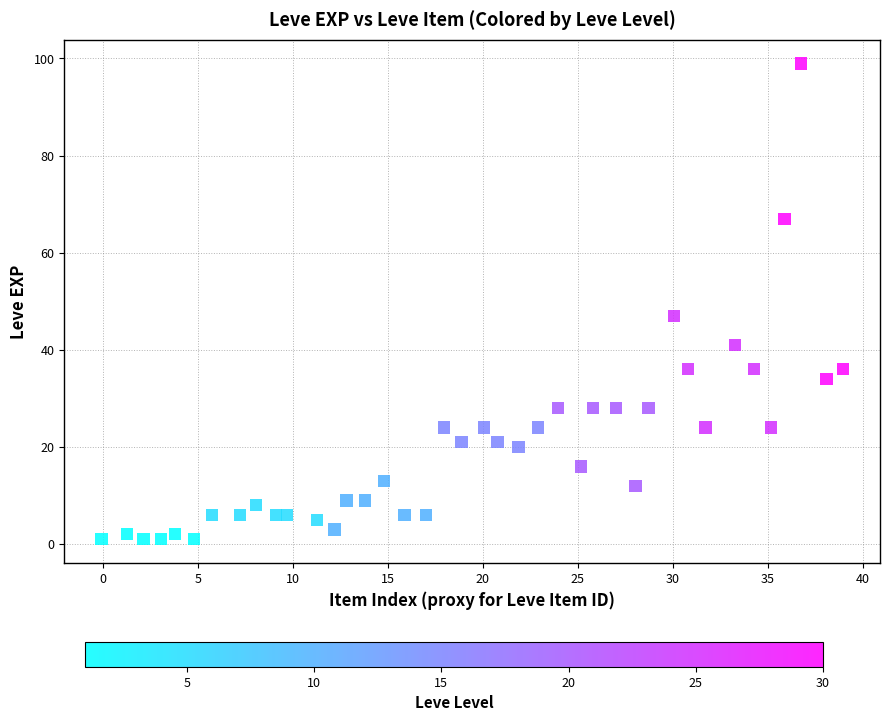

What is the range of Y values (max minus min)?

98